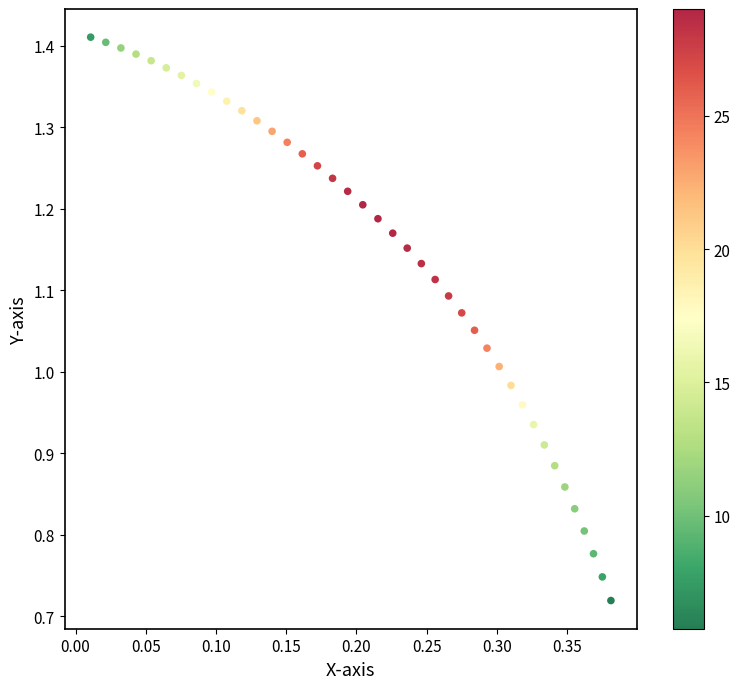

What is the range of X values (max minus min)?

0.4